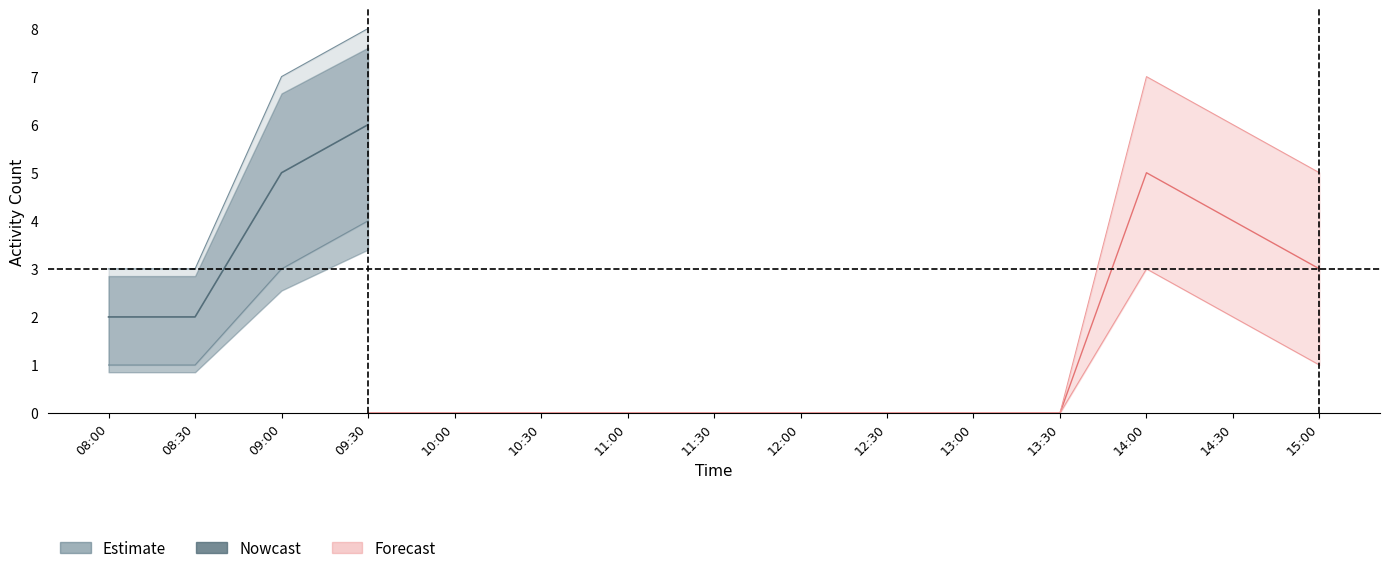

Where is activity_count nearest to the value 6?

09:30